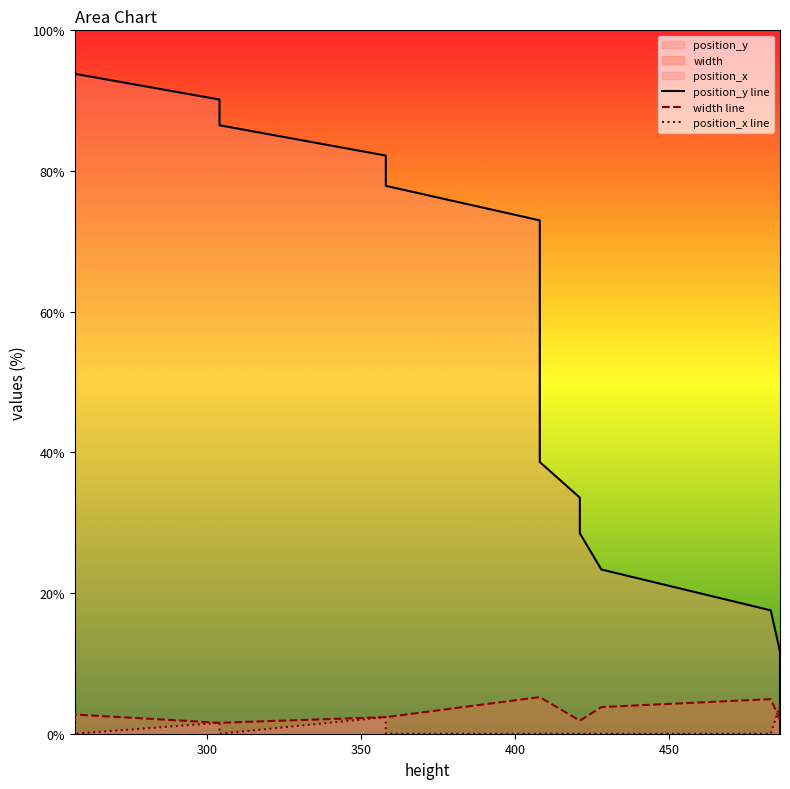

True or false: position_y line has more than 1 points higher than both neighbors.

False